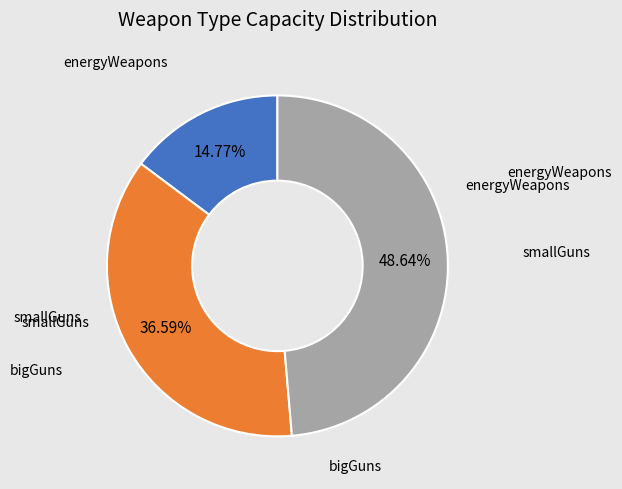

Is there any slice that represents more than half of the pie?

No